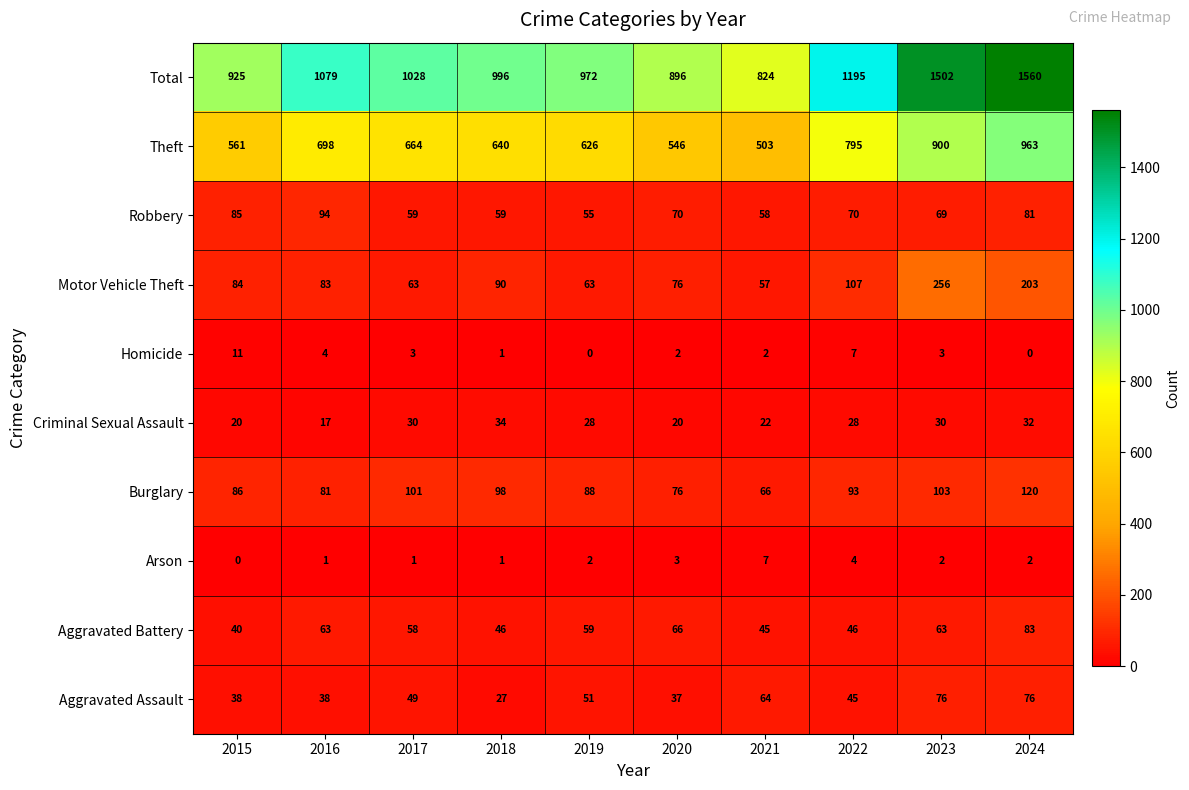

Is the value of Total at 2023 greater than the value of Criminal Sexual Assault at 2023?

Yes